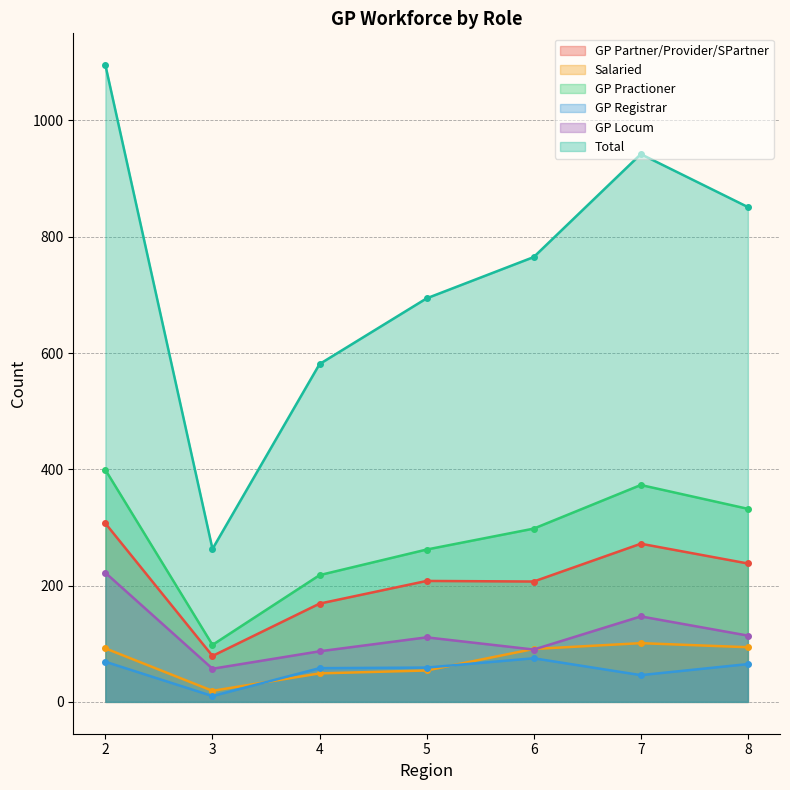

Which series has the largest total across all categories?

Total